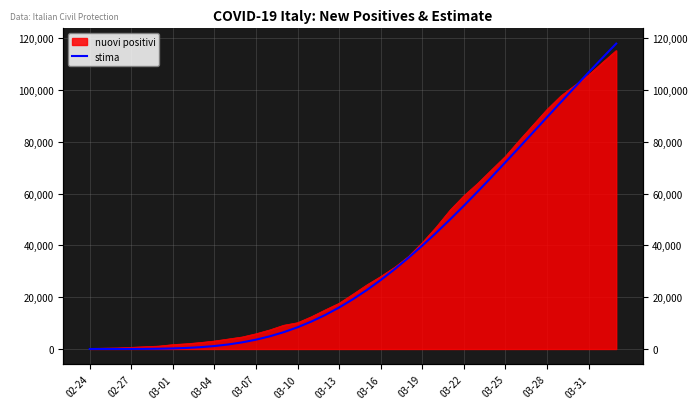

True or false: there are more than 2 points higher than both neighbors.

False